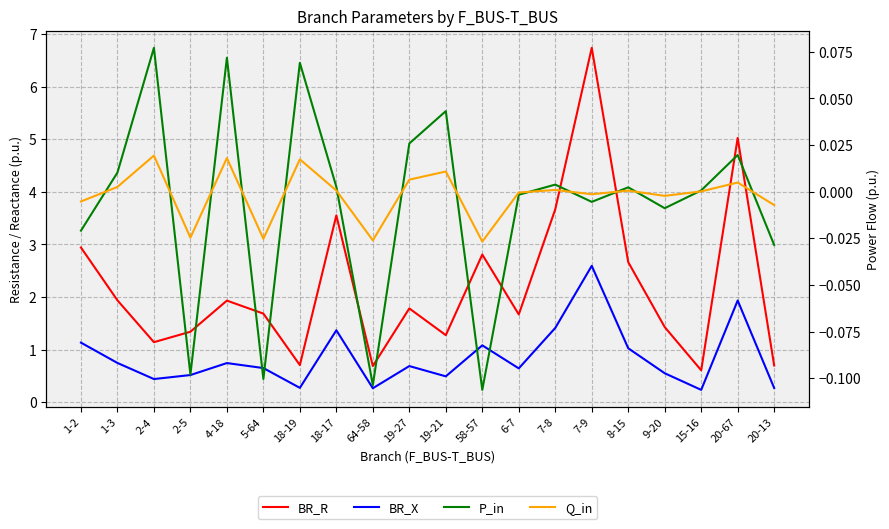

How many series are shown in this chart?

4